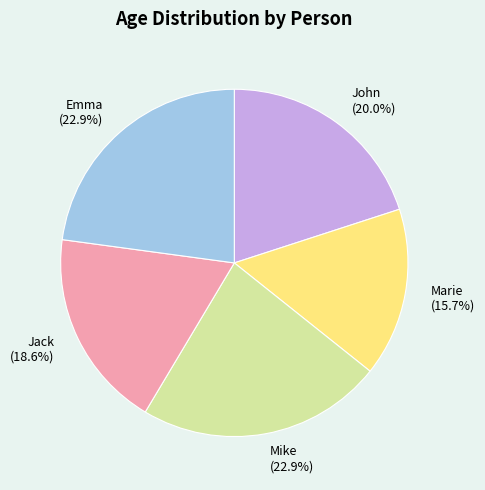

True or false: Marie accounts for 16% of the total.

True